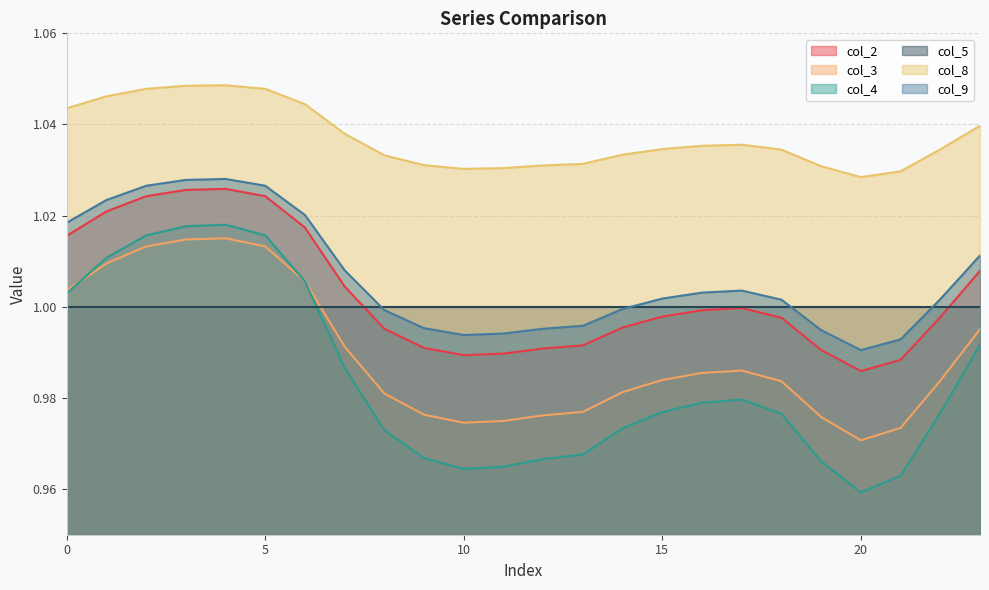

At how many categories does at least one series exceed 0?

24